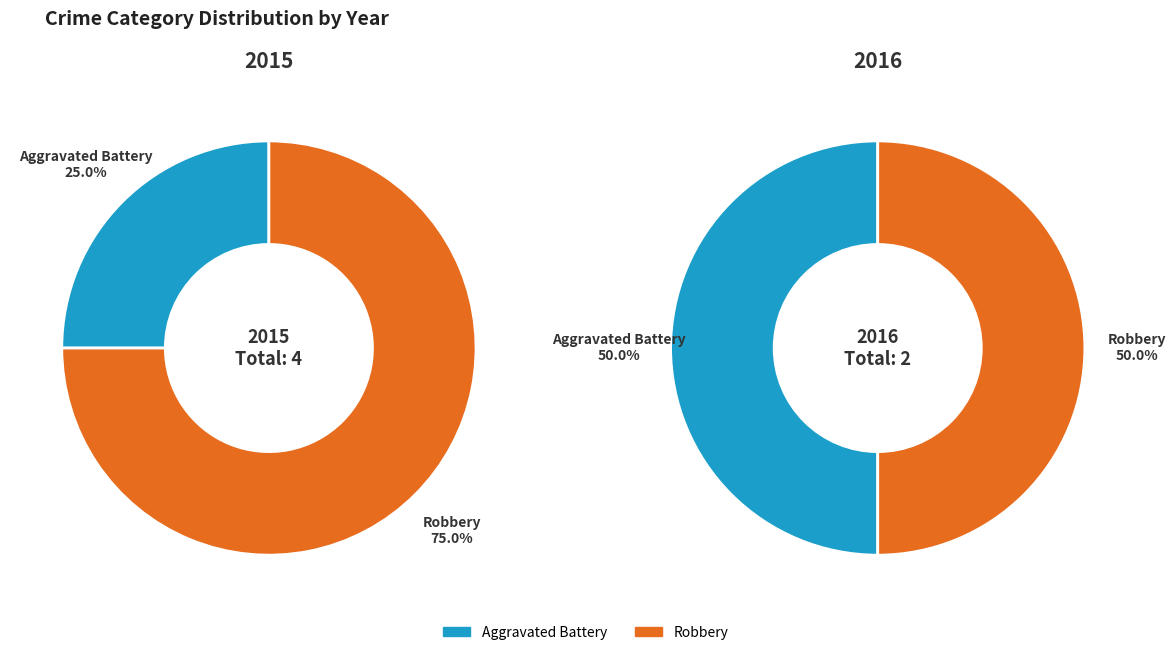

What percentage is the Robbery slice, to the nearest percent?

75%